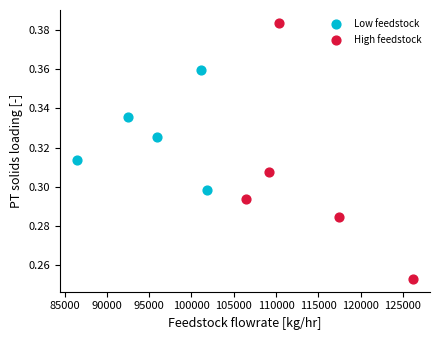

Which series reaches the minimum Y coordinate?

High feedstock